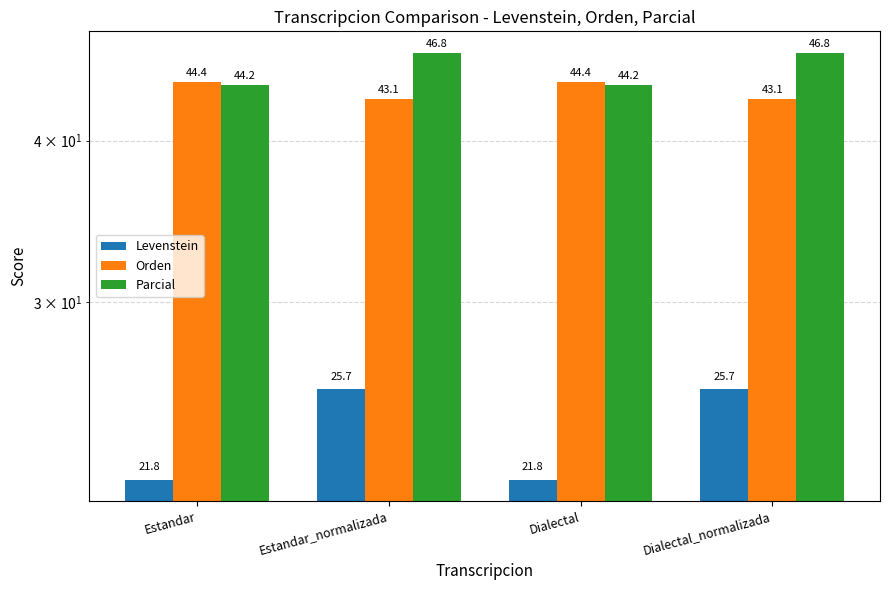

Reading left to right, transcribe all the data shown in this chart.

Levenstein: Estandar=21.8	Estandar_normalizada=25.7	Dialectal=21.8	Dialectal_normalizada=25.7
Orden: Estandar=44.4	Estandar_normalizada=43.1	Dialectal=44.4	Dialectal_normalizada=43.1
Parcial: Estandar=44.2	Estandar_normalizada=46.8	Dialectal=44.2	Dialectal_normalizada=46.8